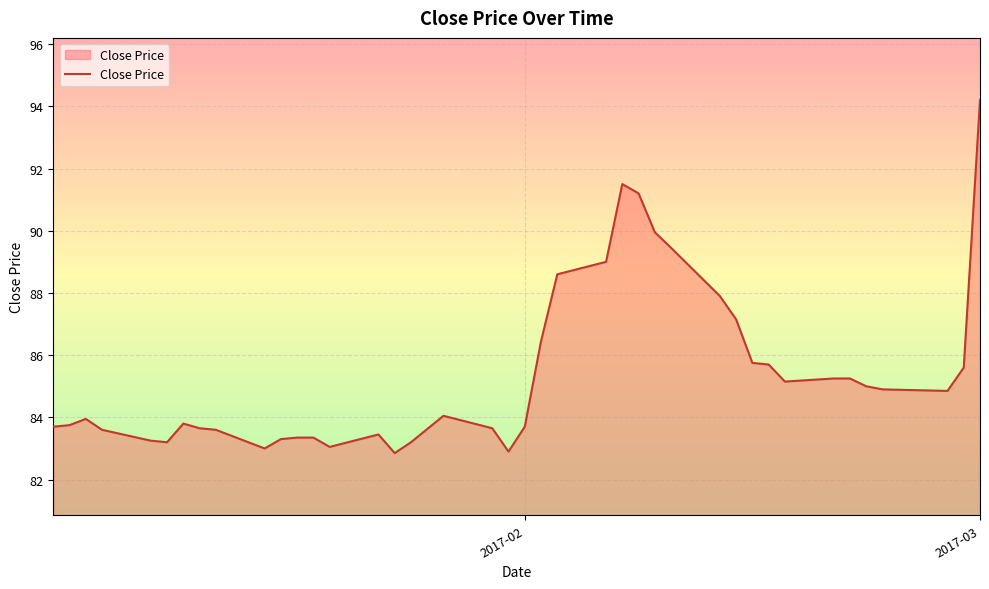

What is the maximum value shown in the chart?

94.2